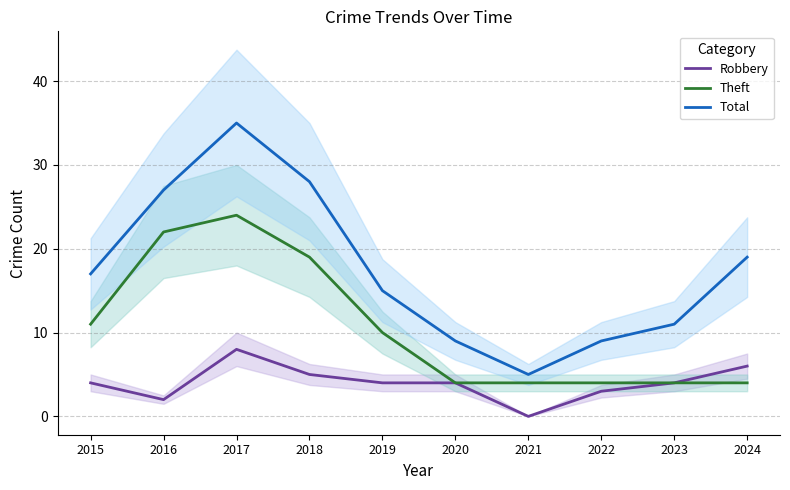

How many values in Robbery are above zero?

9